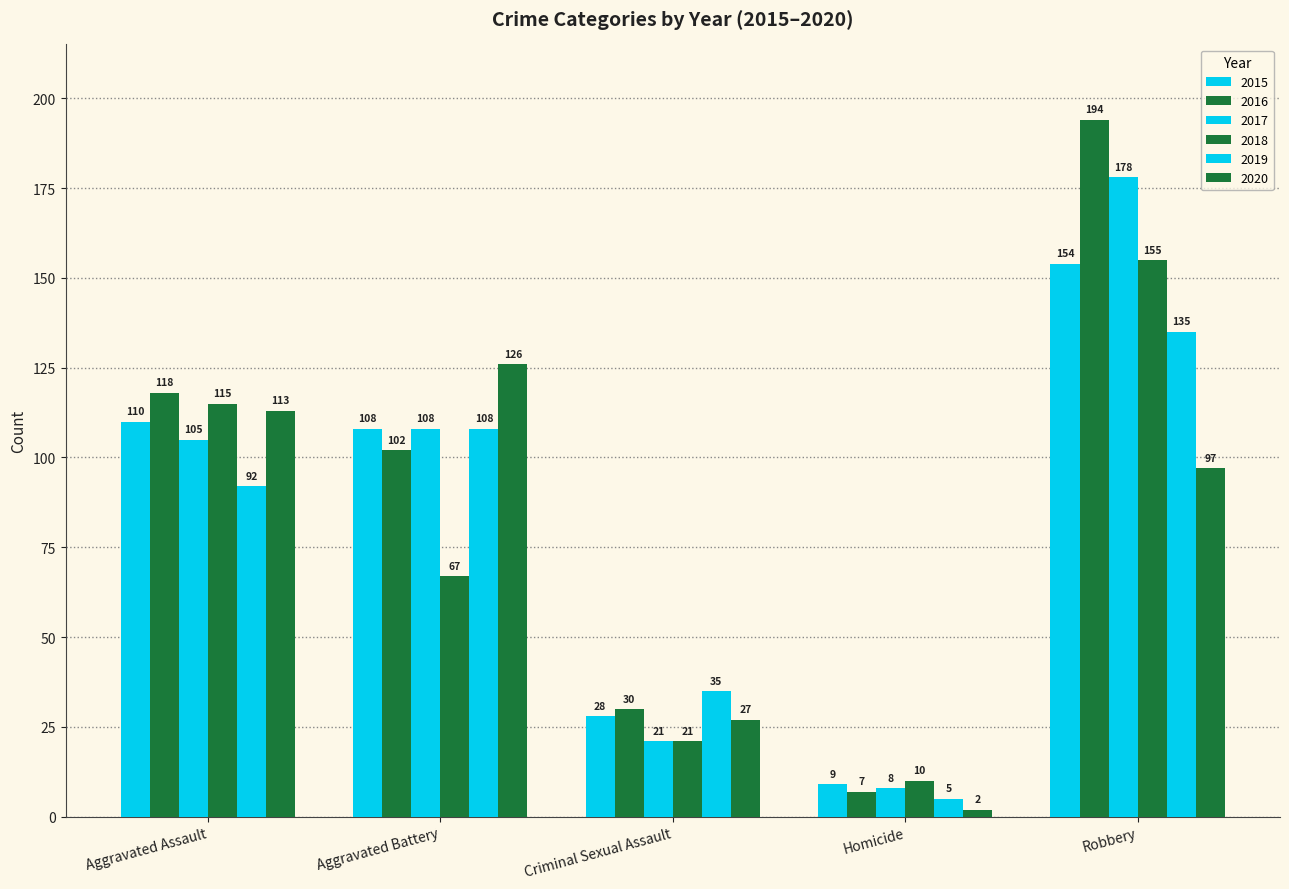

What is the maximum value shown in the chart?

194